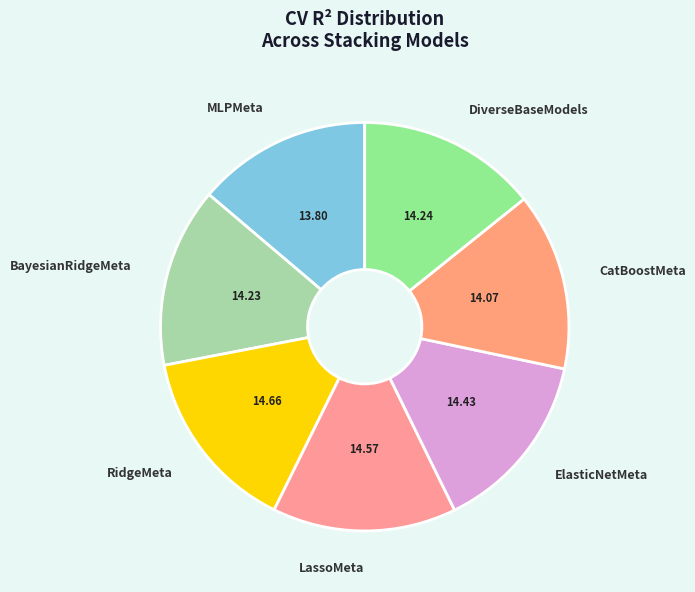

Between MLPMeta and RidgeMeta, which is larger?

RidgeMeta